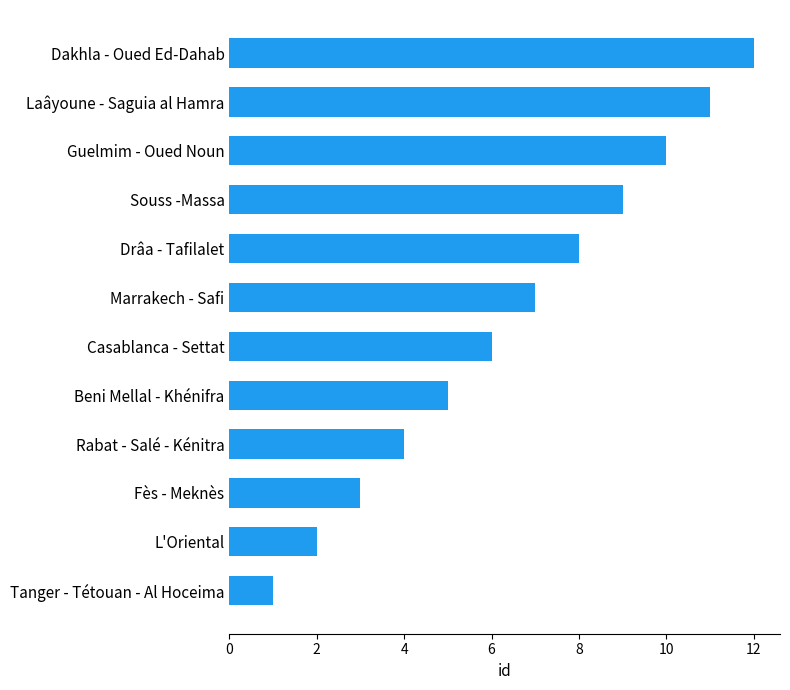

Which has a higher value, Tanger - Tétouan - Al Hoceima or Casablanca - Settat?

Casablanca - Settat